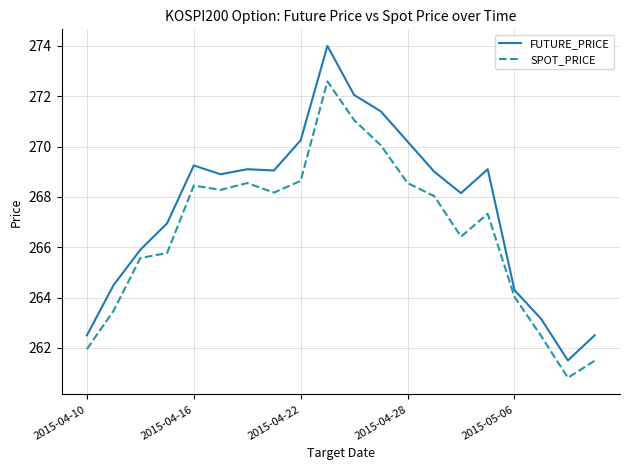

What is the maximum value shown in the chart?

274.0